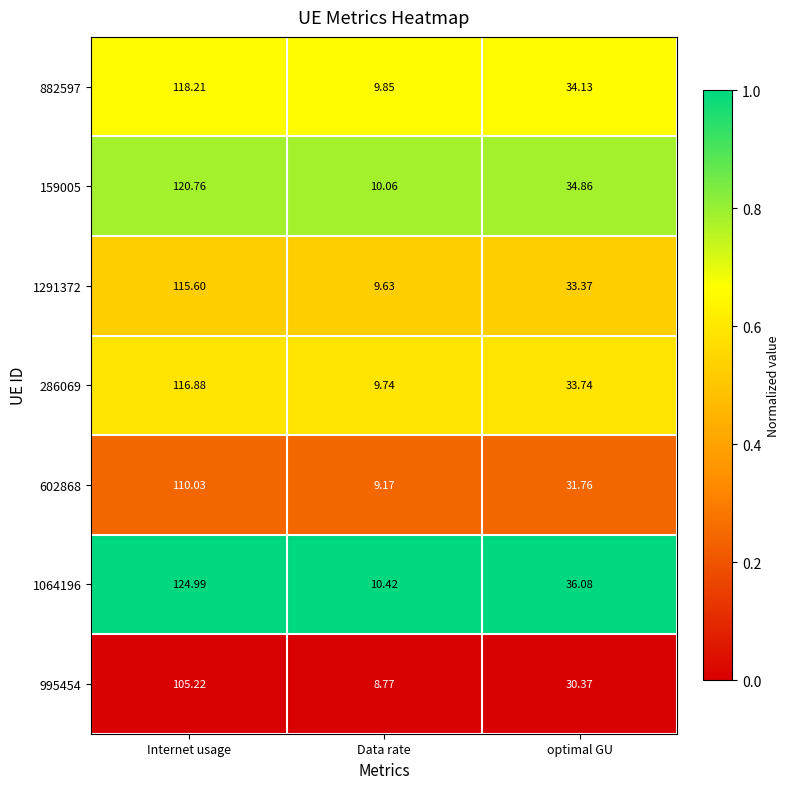

Is the value of 286069 at optimal GU greater than the value of 1291372 at Data rate?

Yes